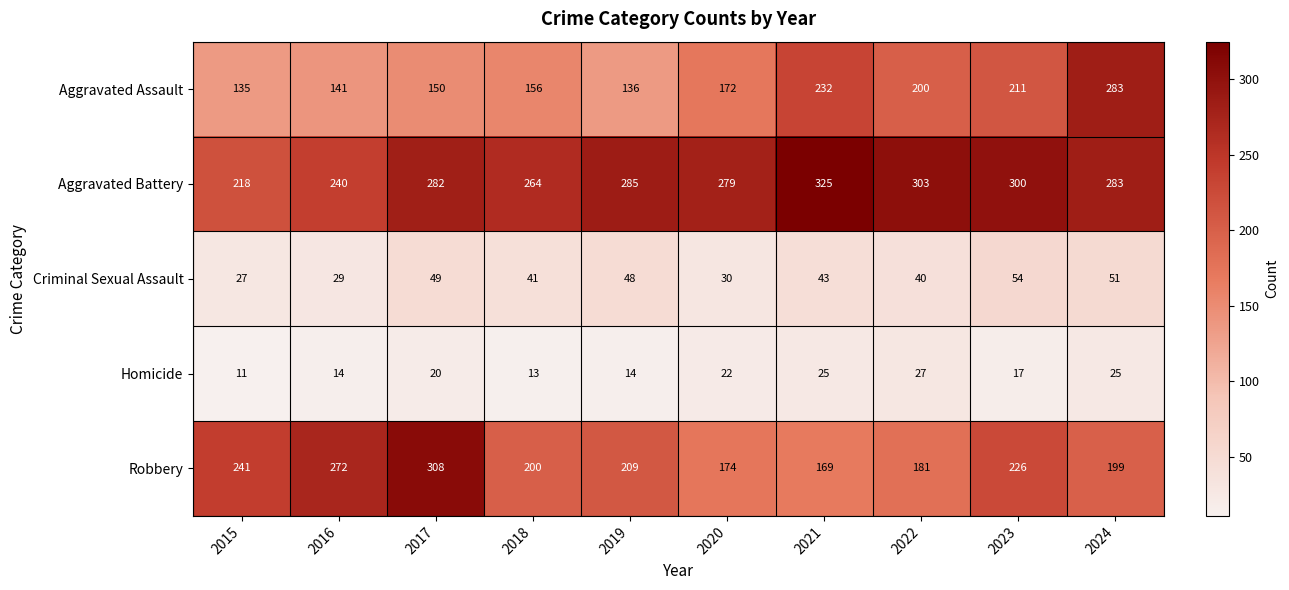

Rank the series by their maximum value, from lowest to highest.

Homicide, Criminal Sexual Assault, Aggravated Assault, Robbery, Aggravated Battery